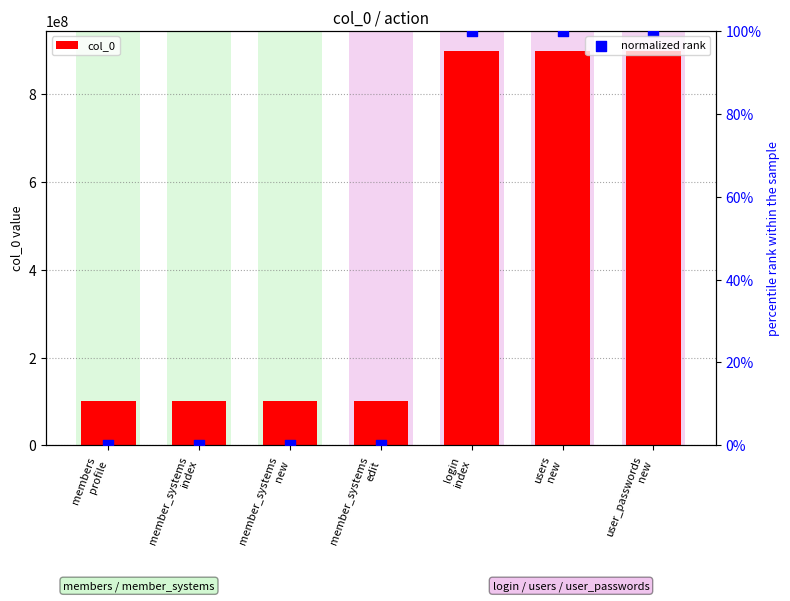

At which category is the sum across all series the highest?

user_passwords
new